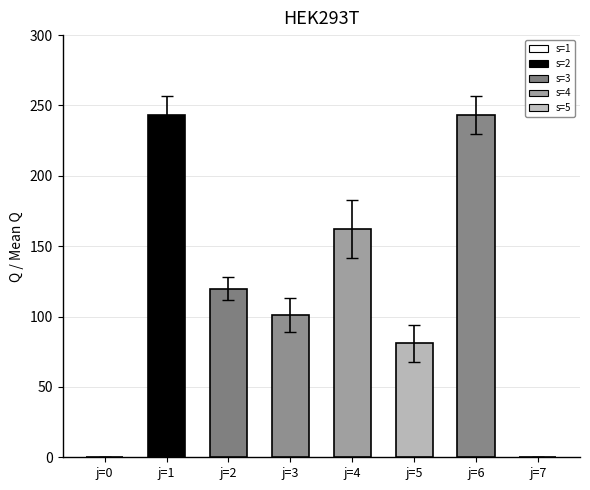

Reading right to left, list all the values displayed in this chart.

j=7=0.0	j=6=243.0	j=5=81.0	j=4=162.4	j=3=101.2	j=2=119.8	j=1=243.0	j=0=0.0